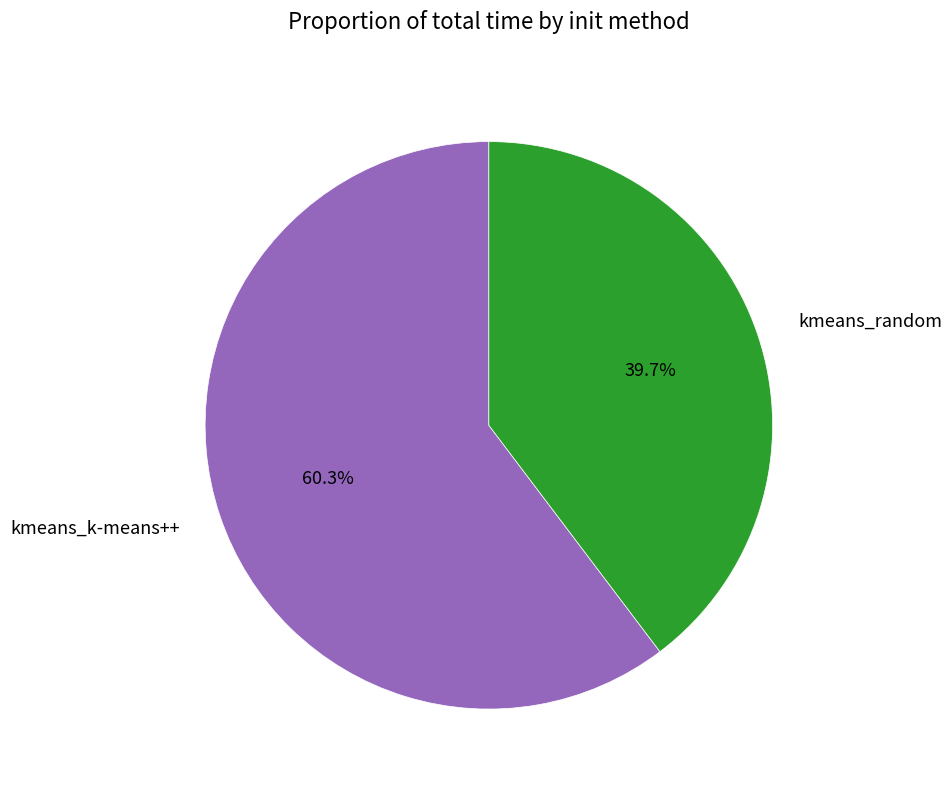

Which category has the biggest portion of the pie?

kmeans_k-means++